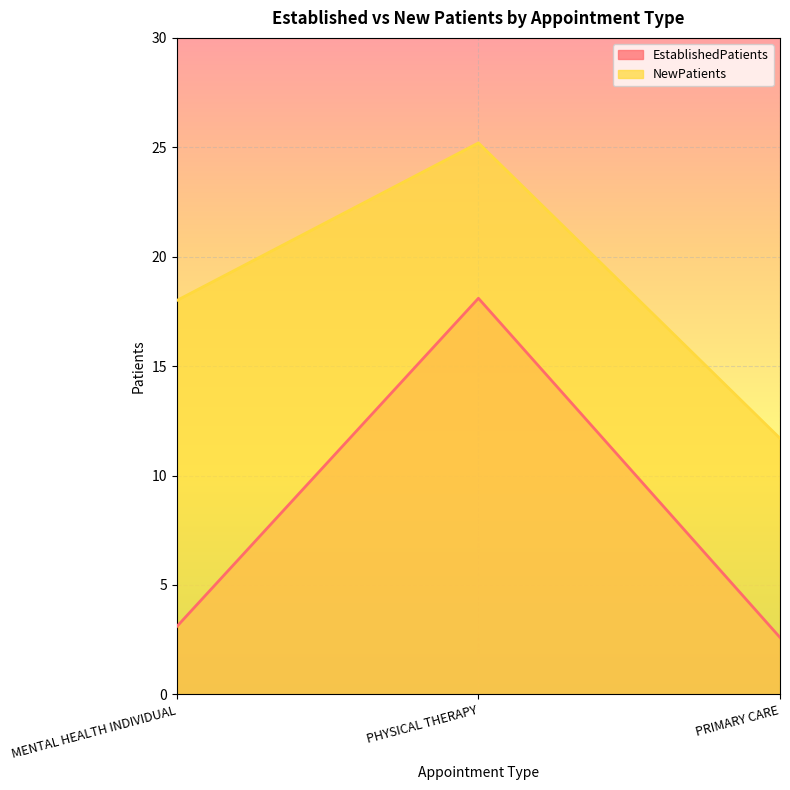

What is the difference between the maximum and minimum values in the NewPatients series?

13.5